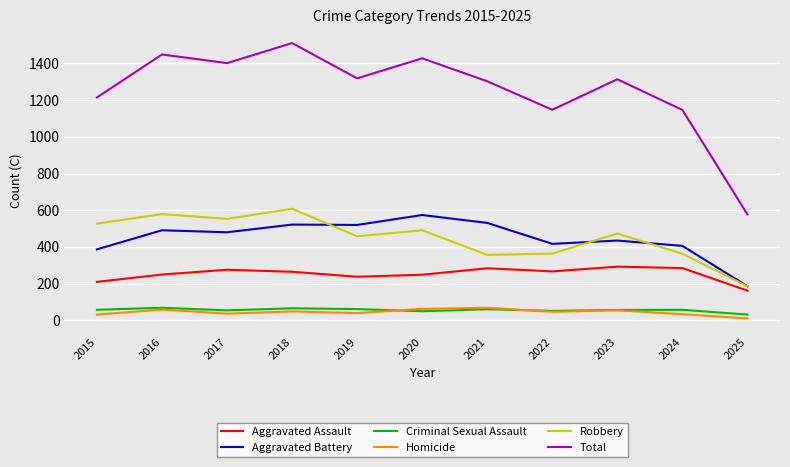

How many lines are shown in the chart?

6